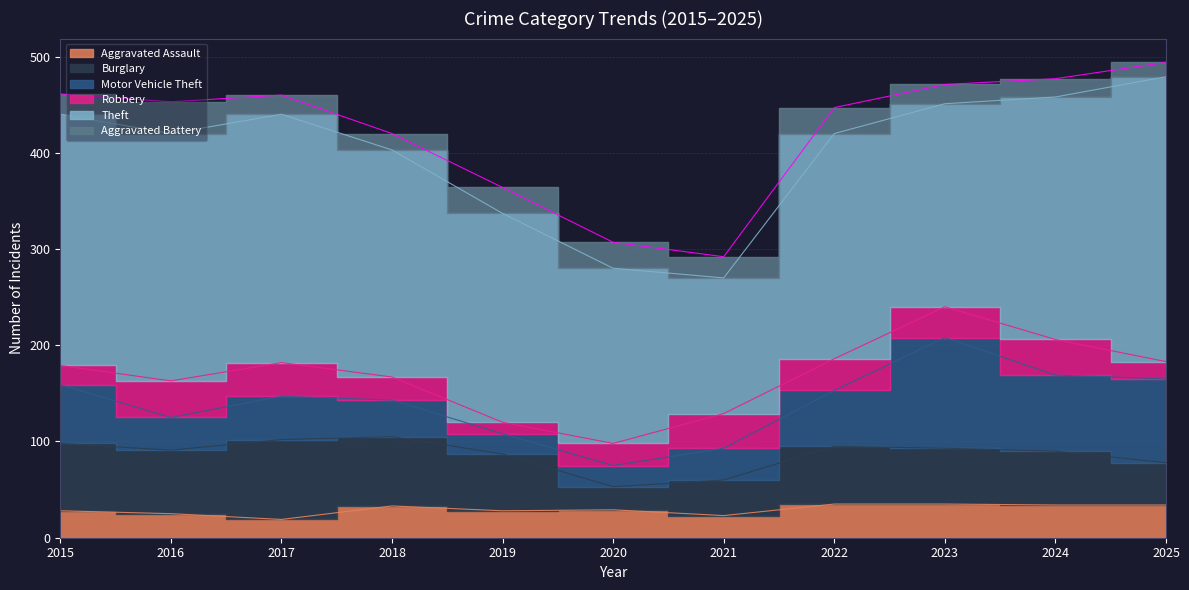

What is the smallest value displayed?

12